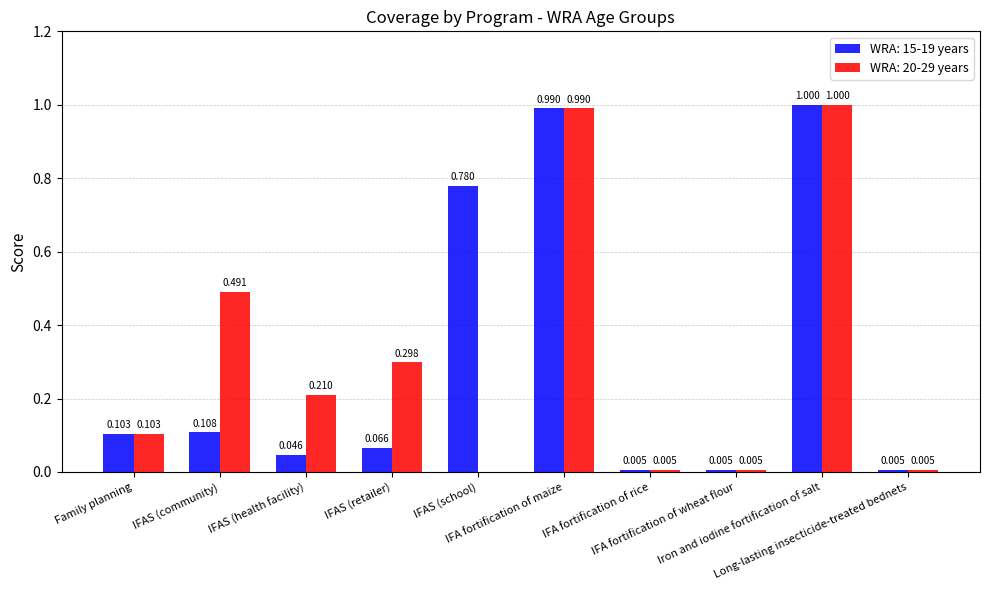

How many data points in WRA: 20-29 years are above 0?

9